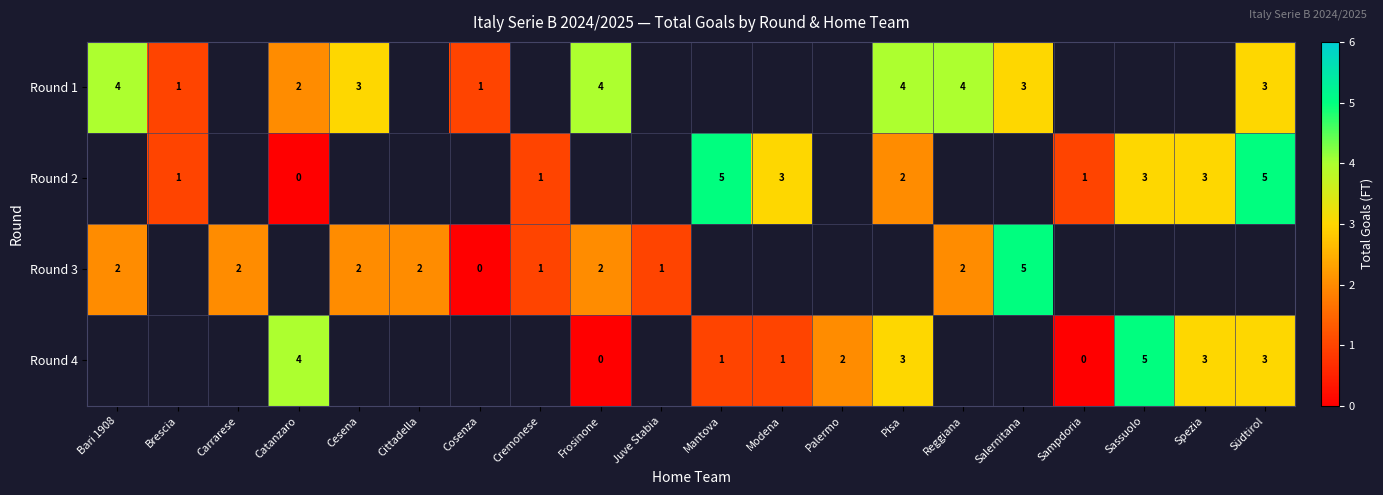

True or false: Round 3 has a value of 1 at Frosinone.

False